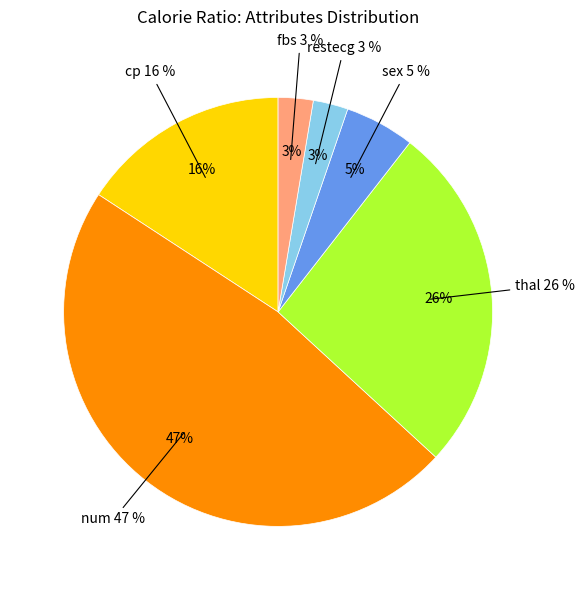

To the nearest percent, what is the difference between the thal and num slice percentages?

21%